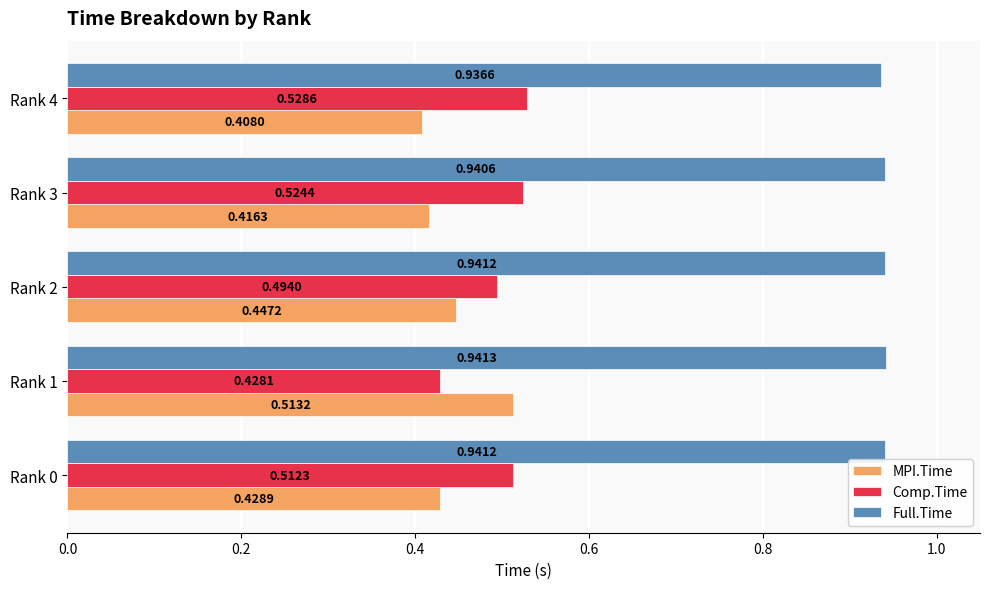

Rank the series by their maximum value, from highest to lowest.

Full.Time, Comp.Time, MPI.Time